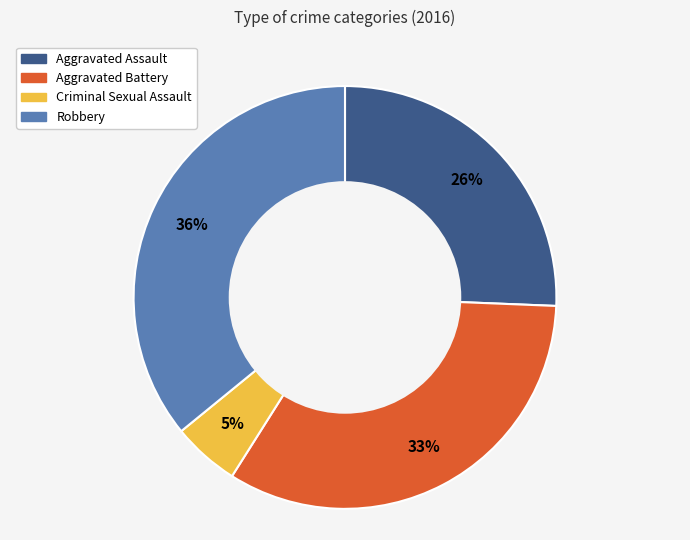

To the nearest percent, what is the average slice percentage?

25%